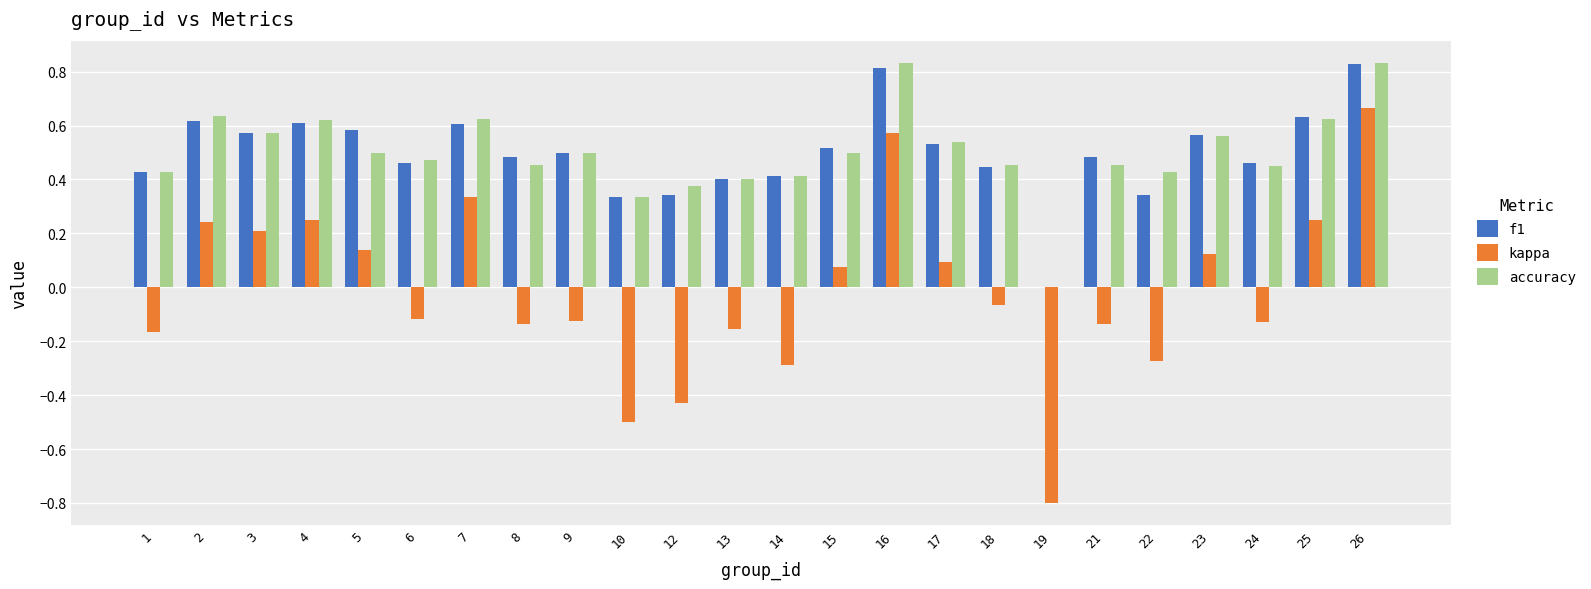

Is the value of f1 at 24 greater than the value of kappa at 10?

Yes